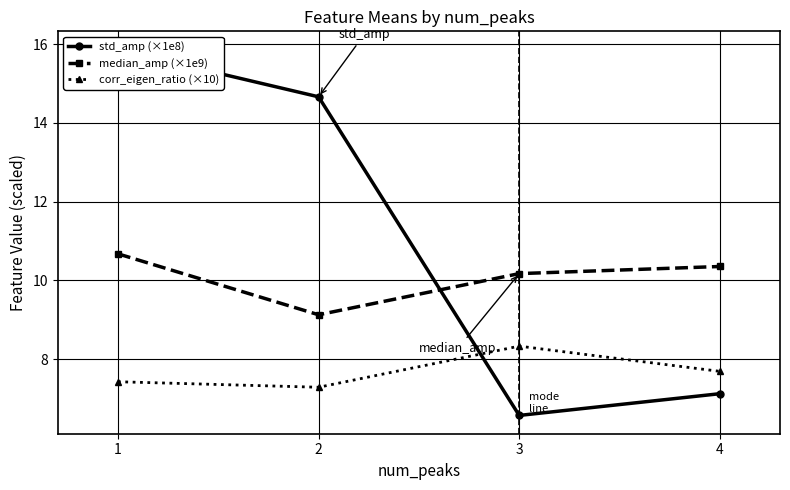

True or false: median_amp (×1e9) and corr_eigen_ratio (×10) intersect in this chart.

False